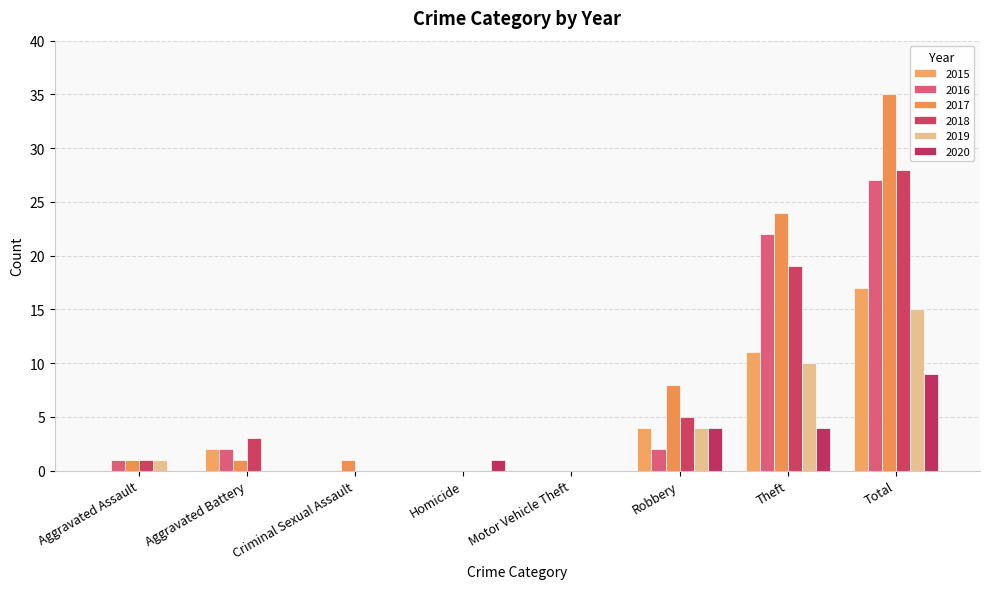

How many series are shown in this chart?

6